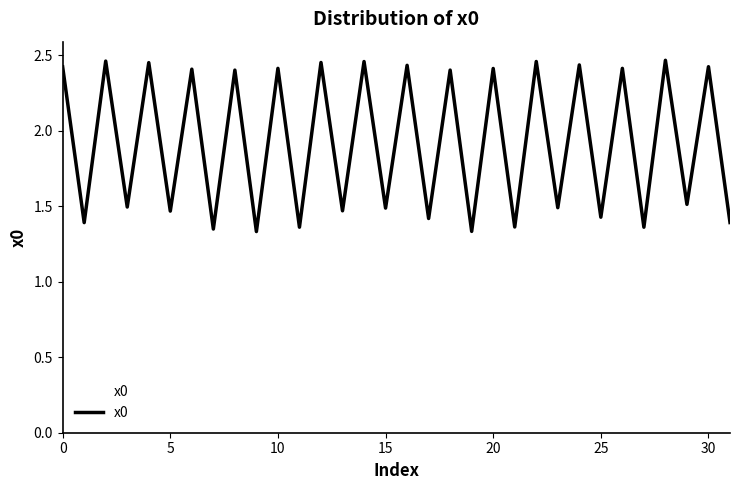

What is the difference between the maximum and minimum values?

1.1